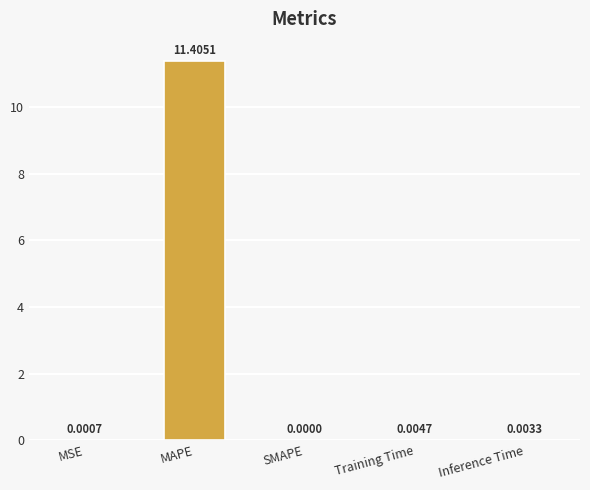

Are the bars horizontal?

No